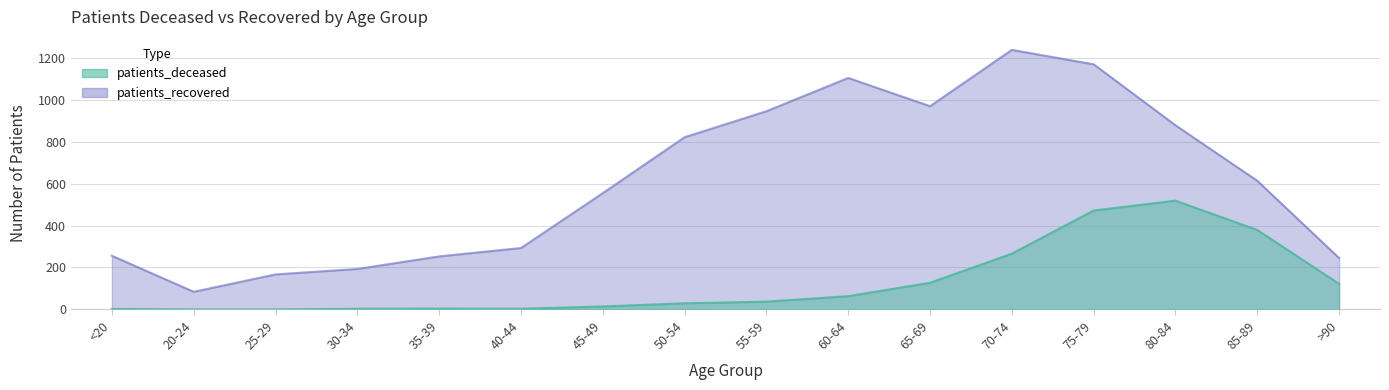

What is the average value of the patients_deceased series?

128